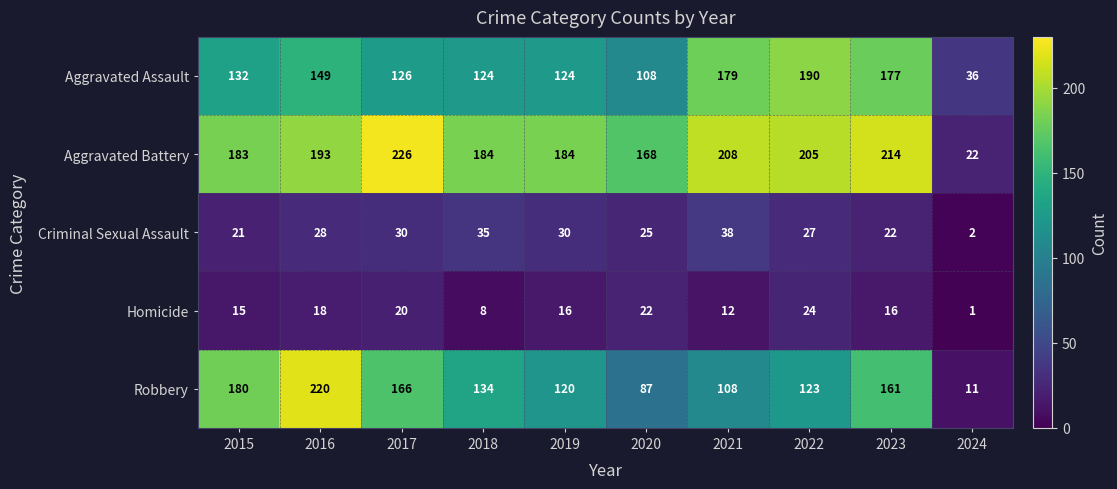

What is the difference between the second highest and second lowest values in the Aggravated Battery series?

46